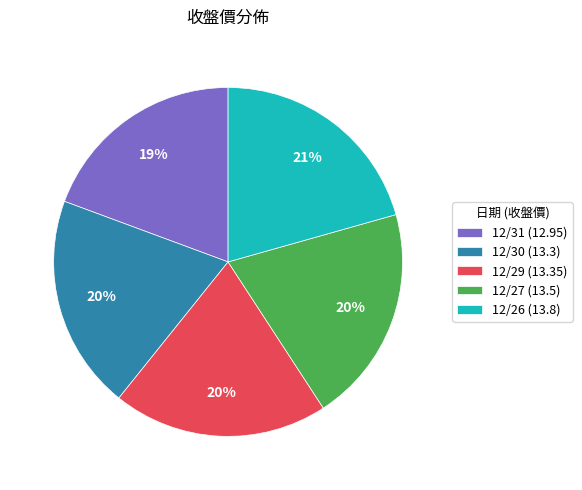

The 12/30 slice represents 20% of the pie. True or false?

True